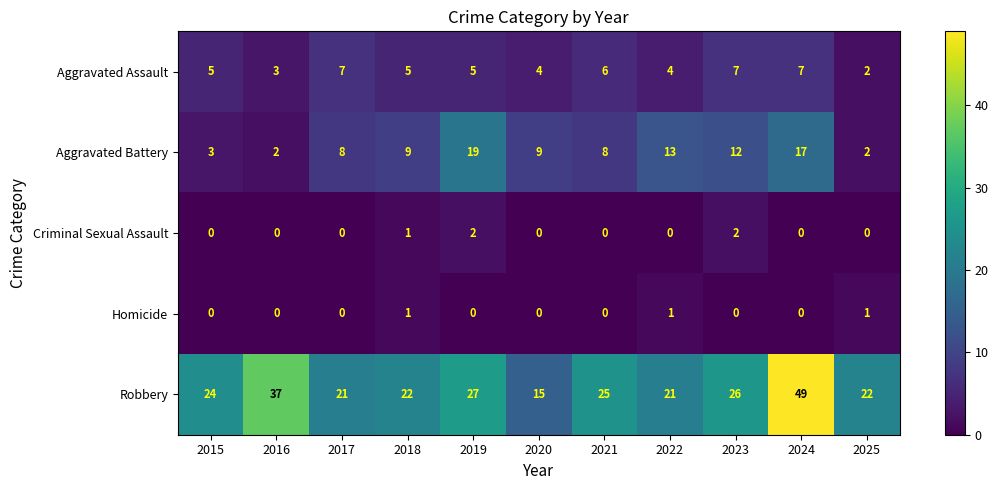

At which category is the sum across all series the highest?

2024